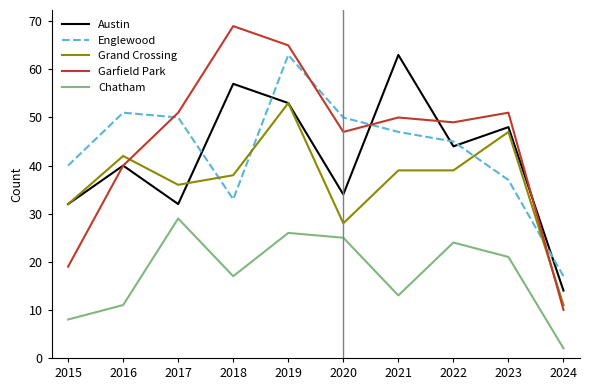

At which category does Garfield Park reach its first local peak?

2018